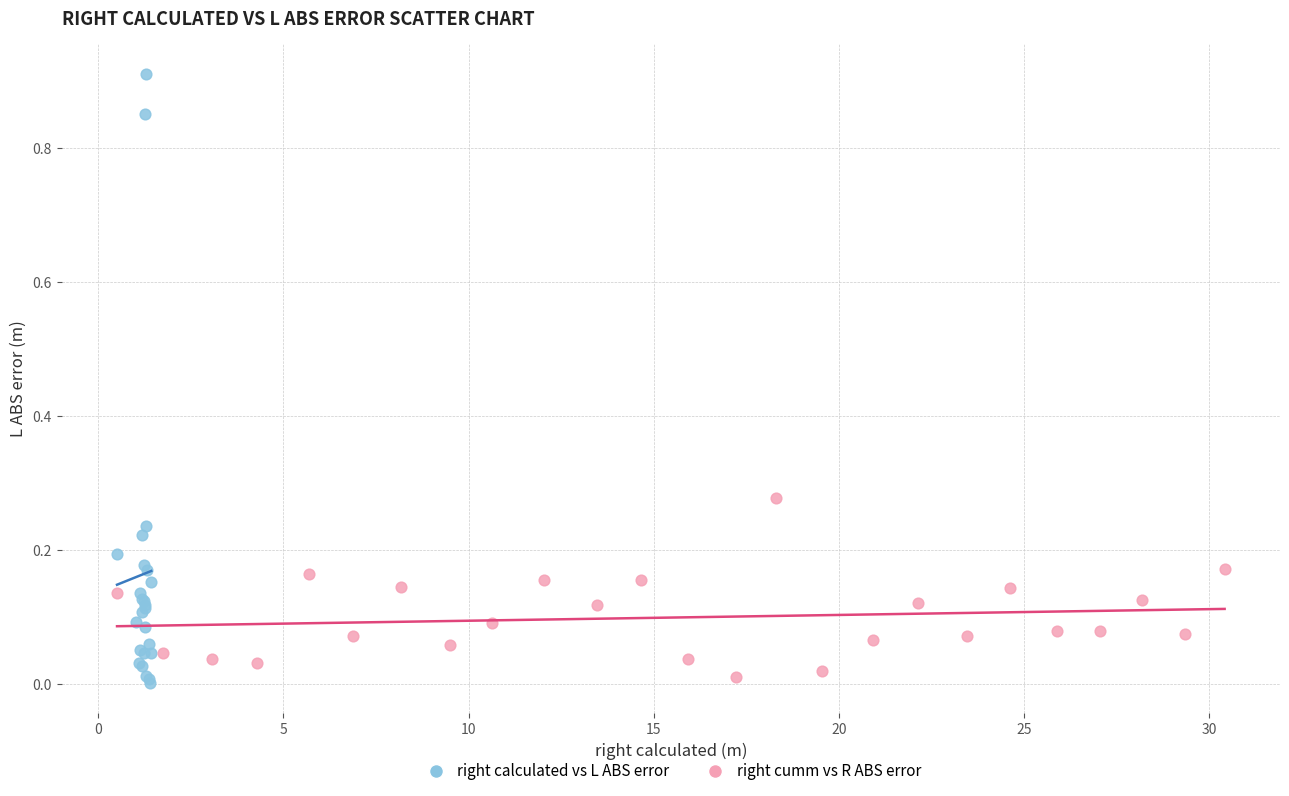

Which series reaches the minimum Y coordinate?

right calculated vs L ABS error